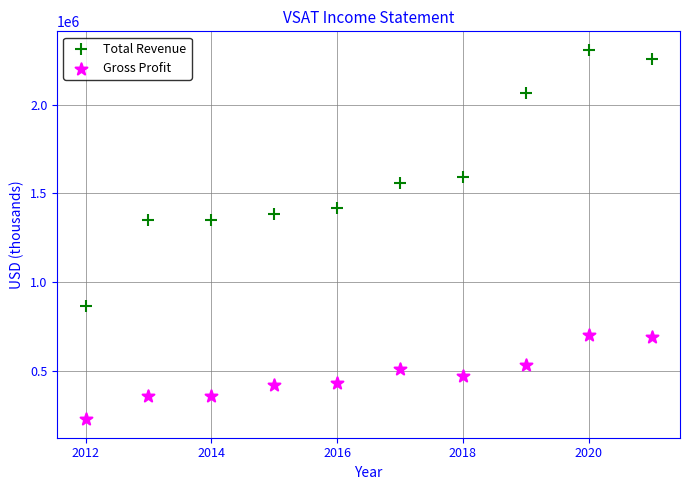

What are all the series names shown in the legend?

Total Revenue, Gross Profit